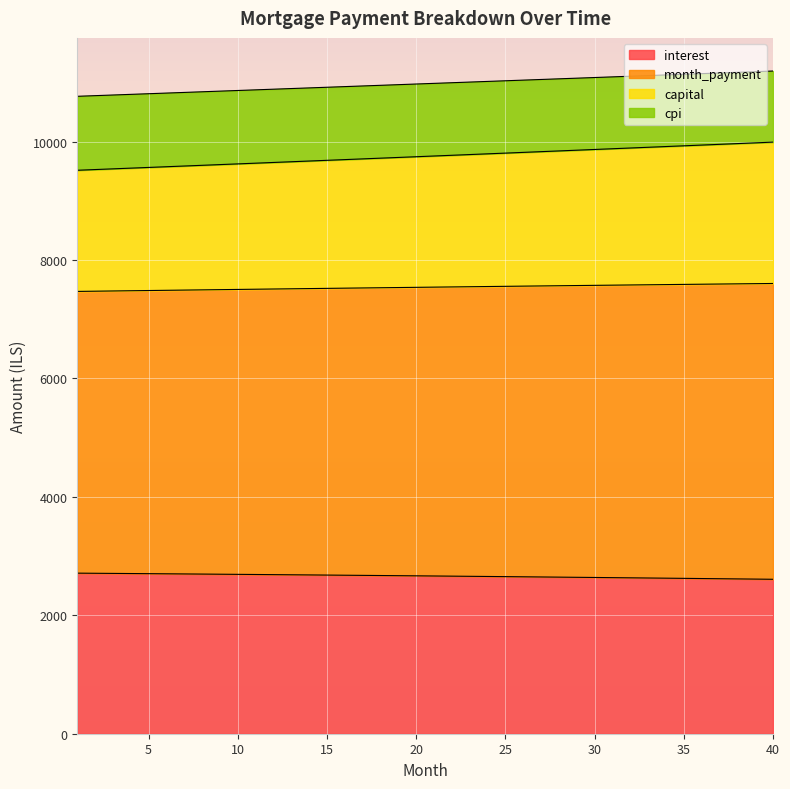

True or false: cpi and capital cross at least once.

False